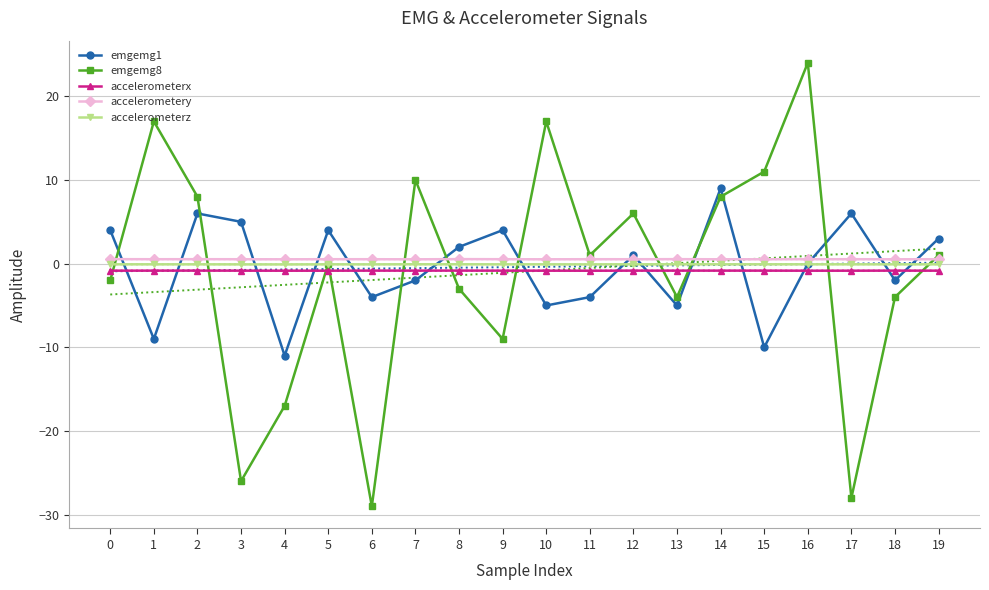

True or false: accelerometery and emgemg1 cross at least once.

True